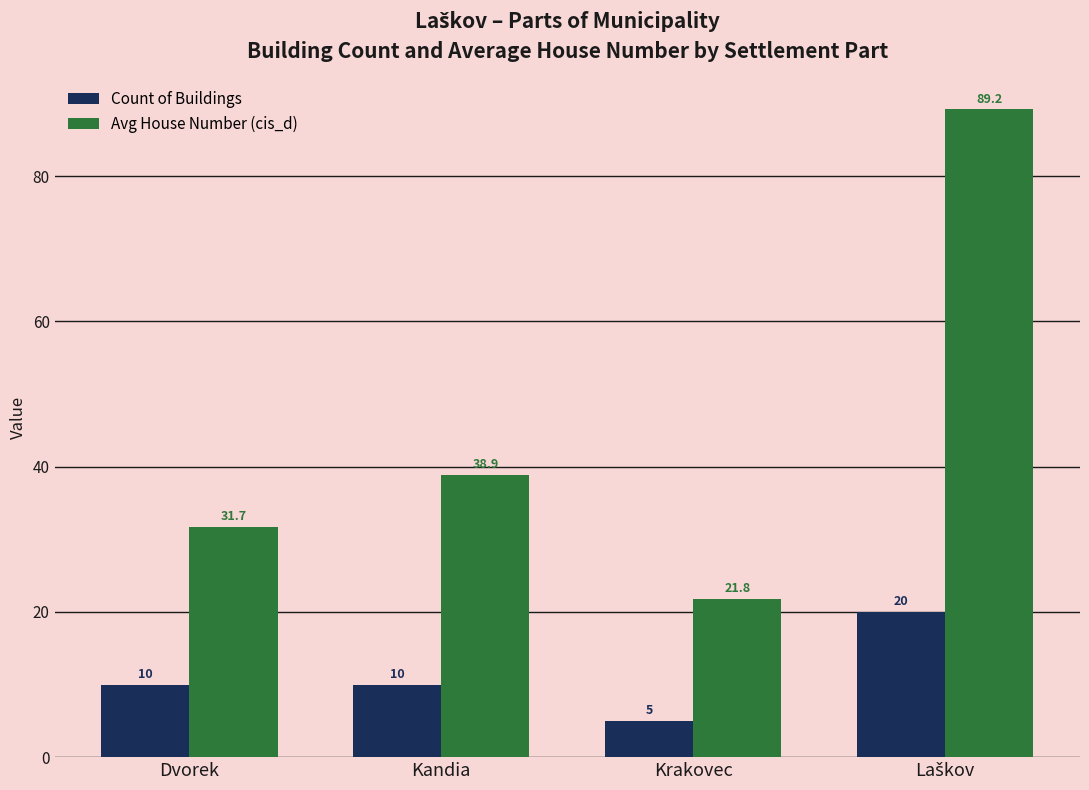

List the series in order of their peak value, lowest first.

Count of Buildings, Avg House Number (cis_d)